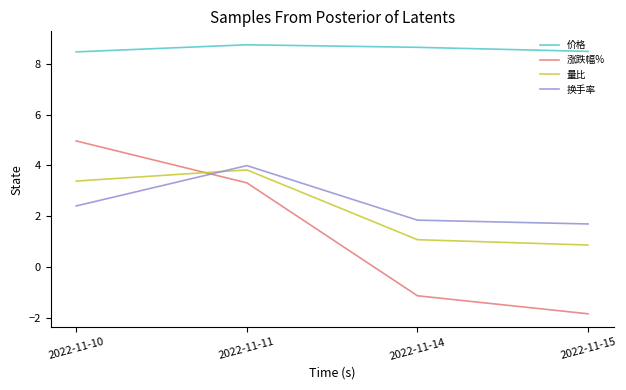

What is the average value of the 换手率 series?

2.5